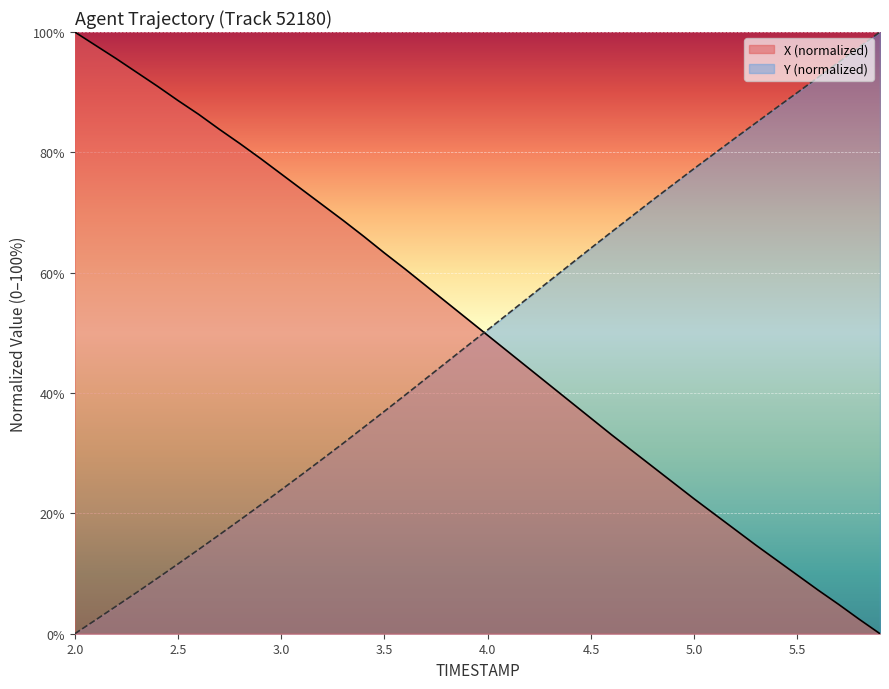

What are all the series names shown in the legend?

X (normalized), Y (normalized)